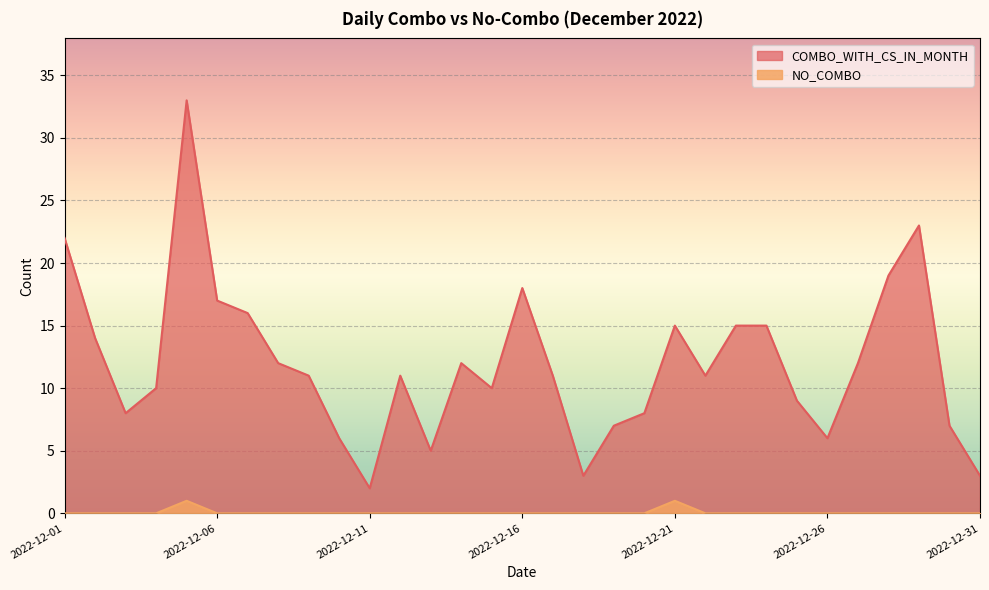

Where is NO_COMBO nearest to the value 0?

2022-12-01